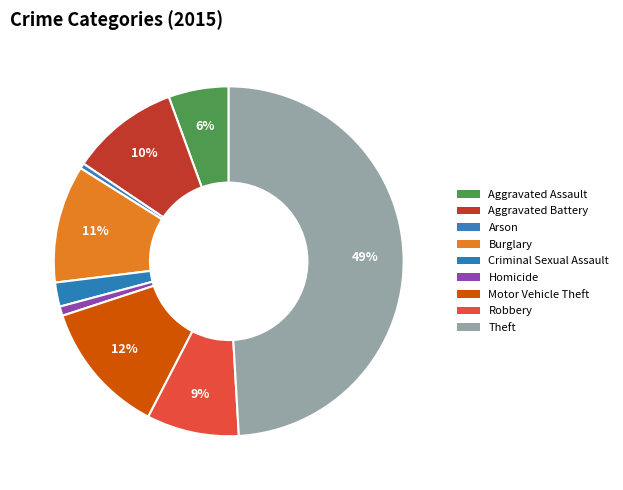

Which slice is the largest?

Theft